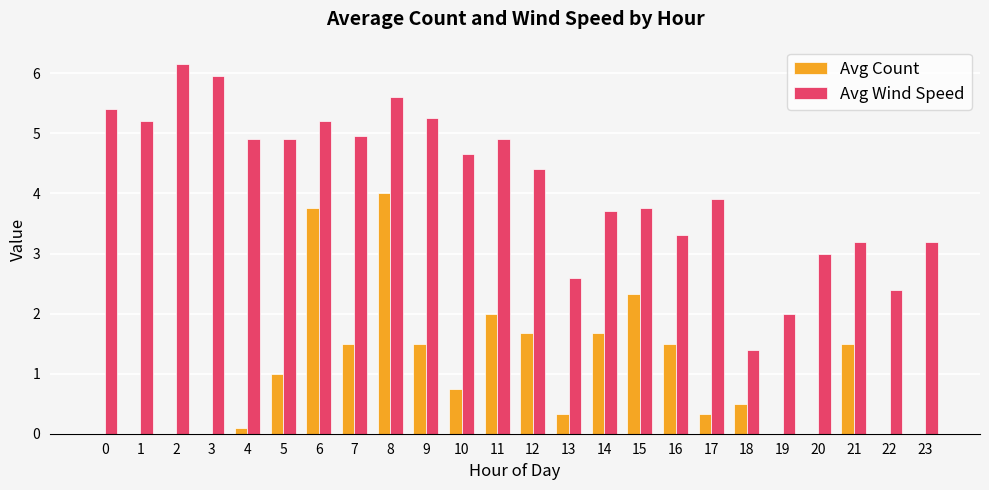

How many groups of bars are there?

24